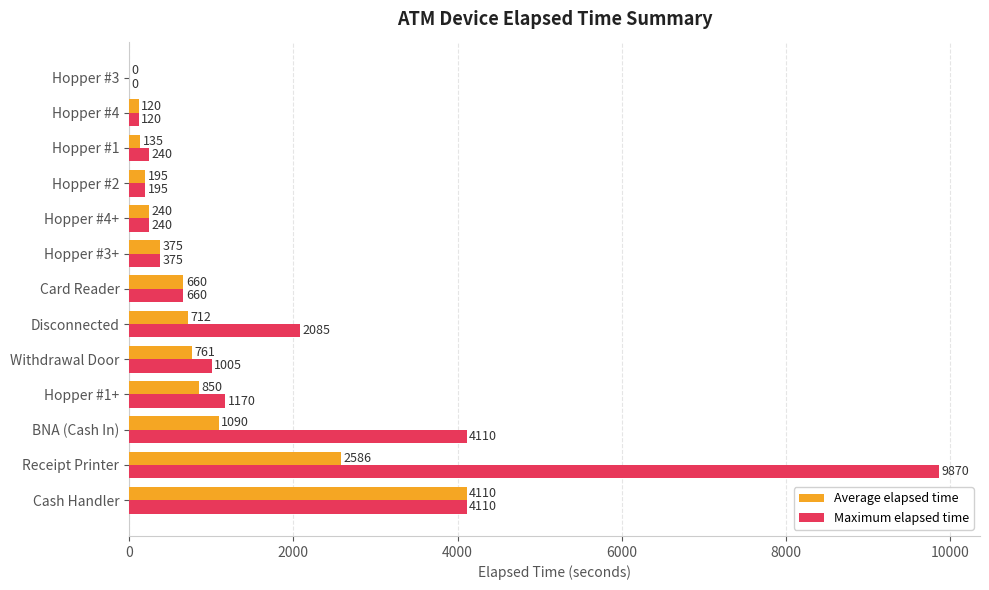

What is the maximum value shown in the chart?

9870.0